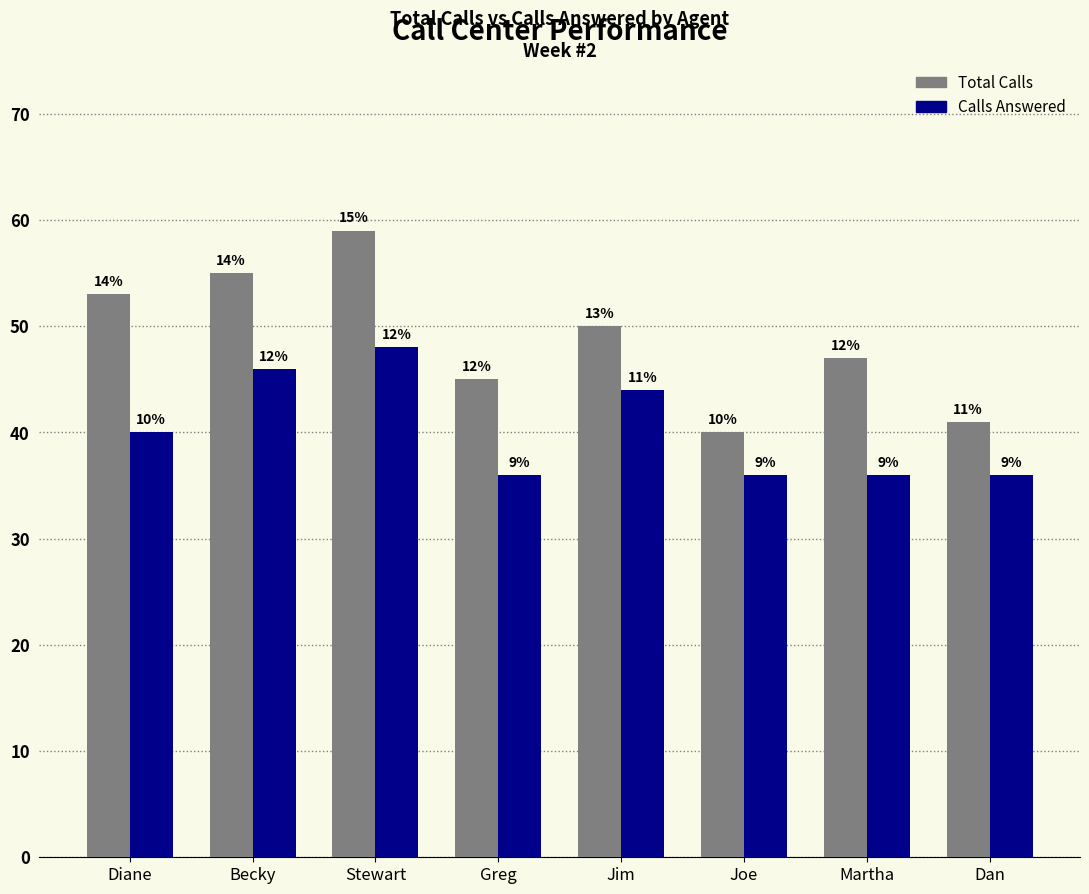

Which series has the widest spread of values?

Total Calls